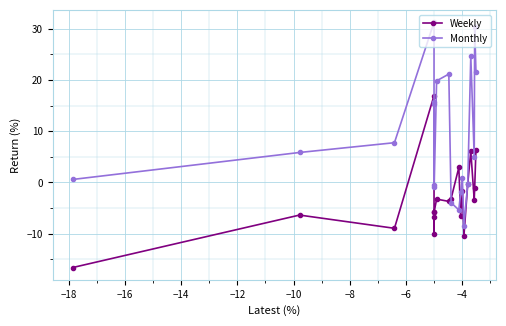

True or false: Weekly has more than 2 points higher than both neighbors.

True